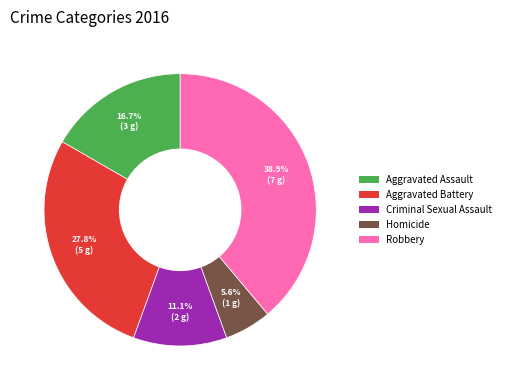

Is there any slice that represents more than half of the pie?

No